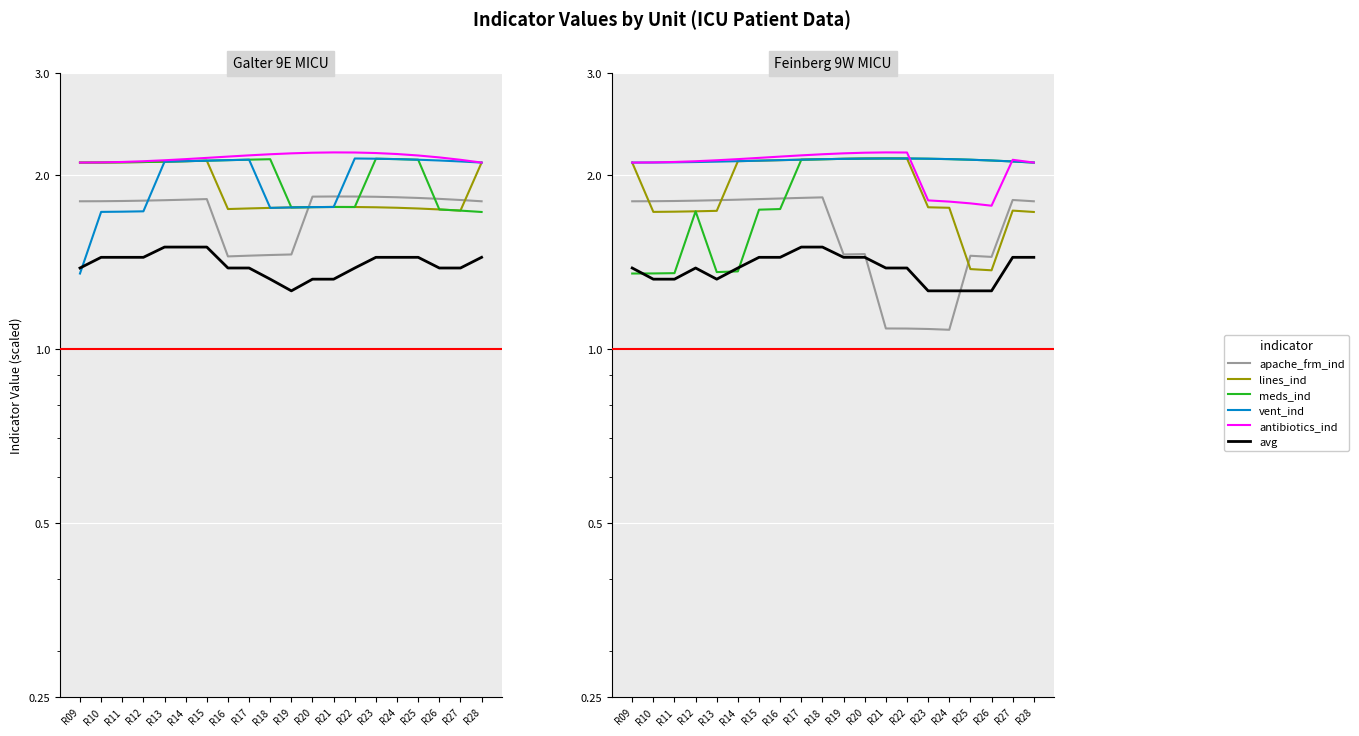

What is the smallest value displayed?

1.1